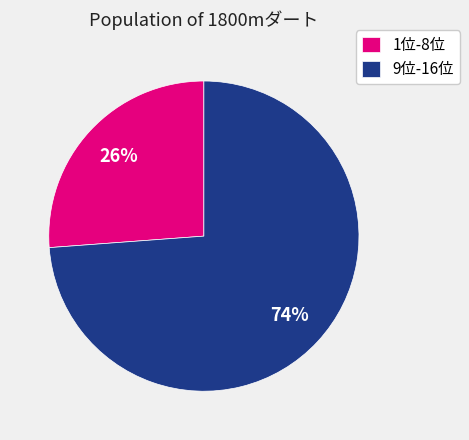

Approximately how many times larger is the value at 9位-16位 compared to 1位-8位?

2.8